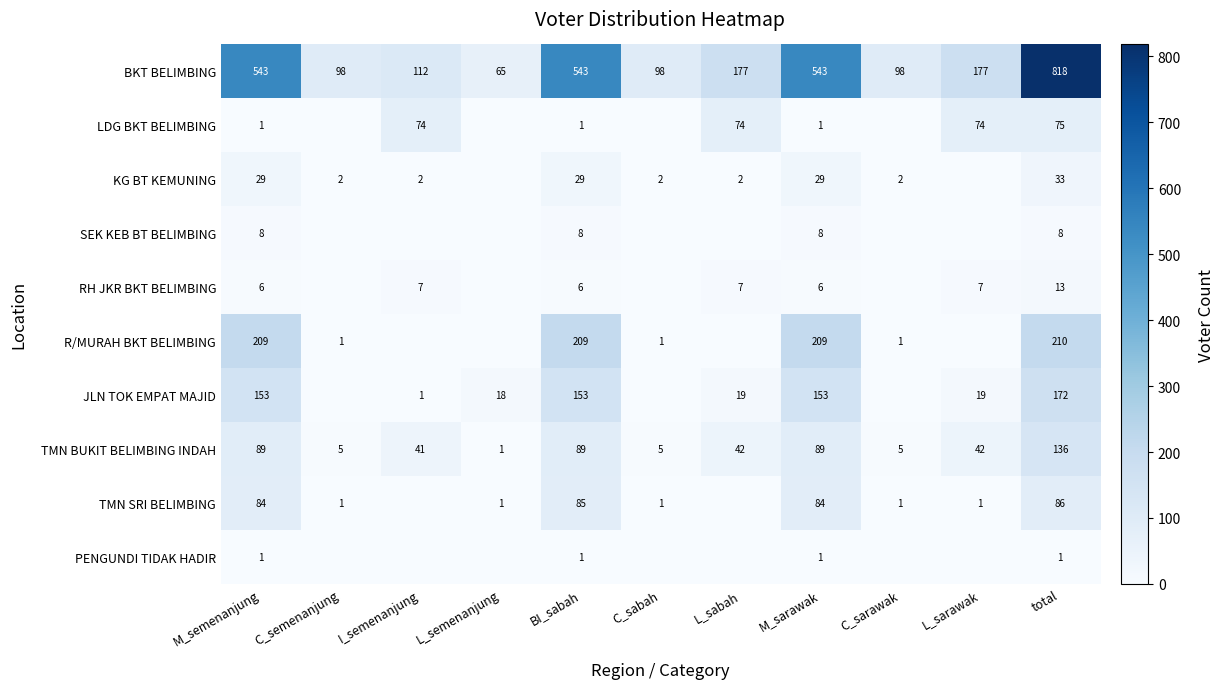

Which category has the lowest value in the TMN BUKIT BELIMBING INDAH series?

L_semenanjung